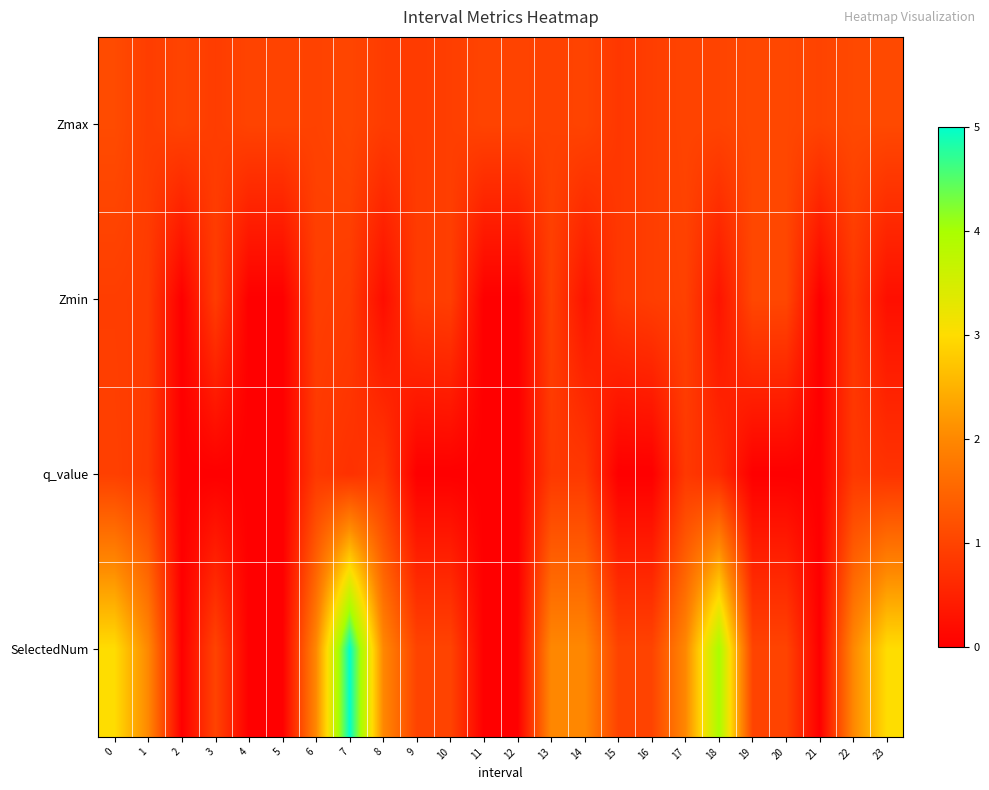

At how many categories does at least one series exceed 4?

1